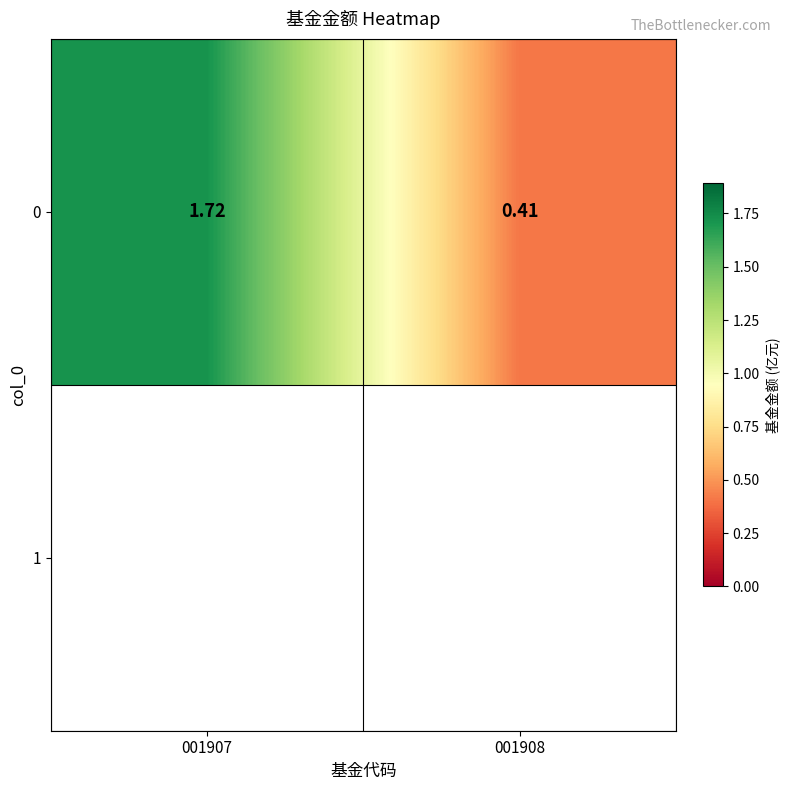

What is the change in value from 001907 to 001908?

-1.3